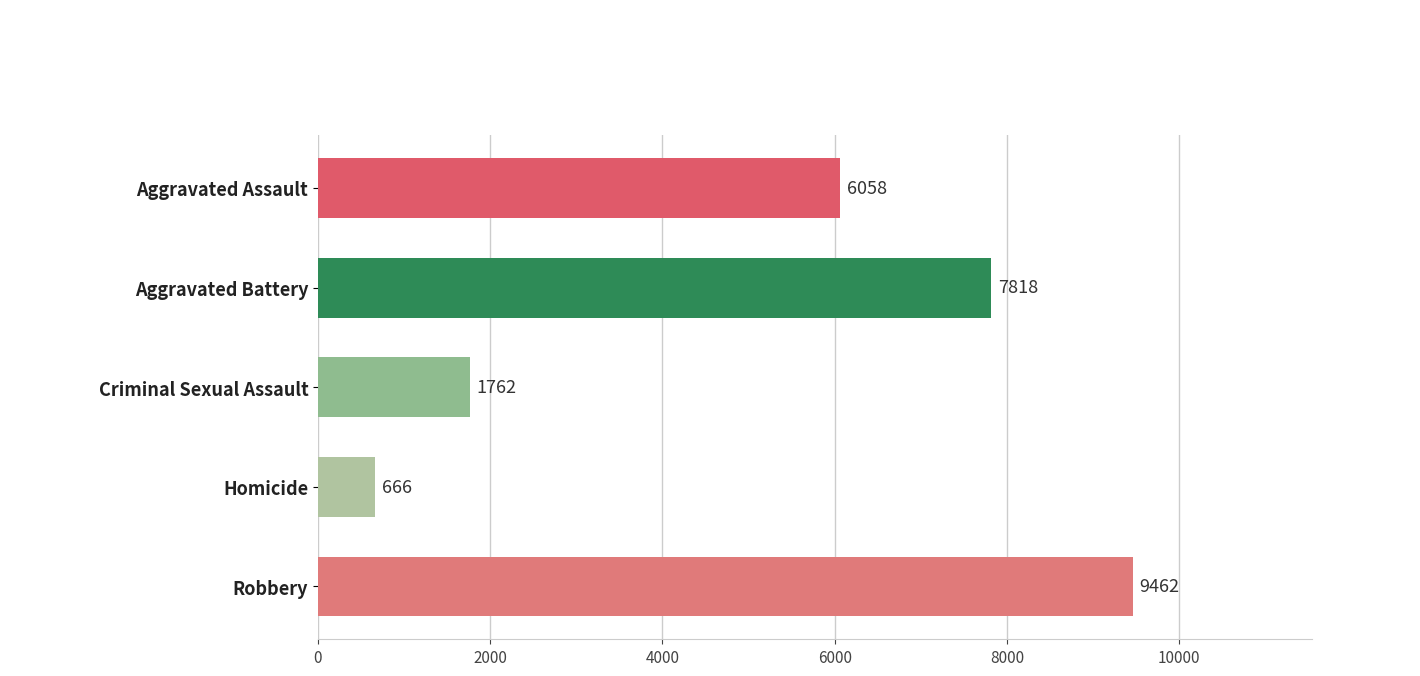

Read the value at Homicide.

666.0